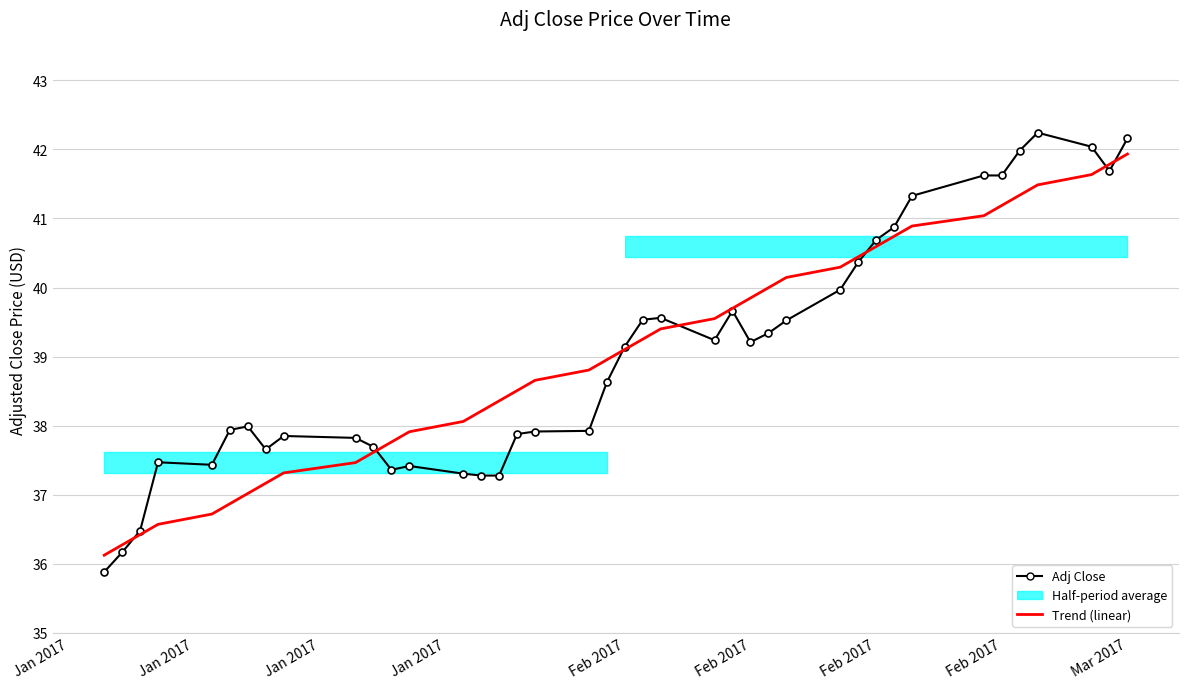

True or false: Adj Close has more than 1 points higher than both neighbors.

True